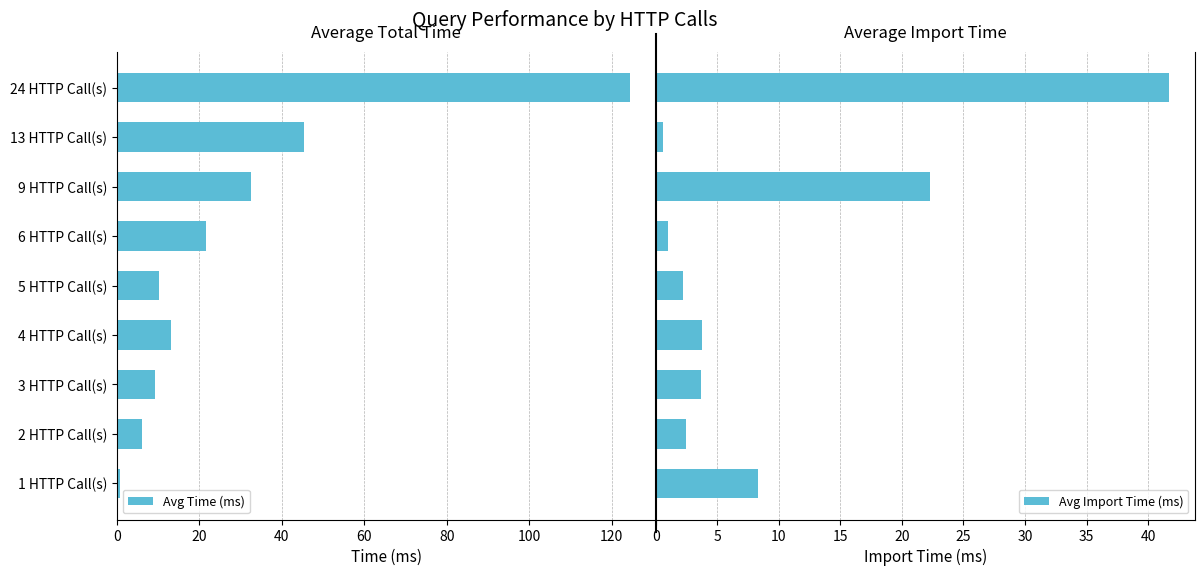

Which series has the largest total across all categories?

Avg Import Time (ms)